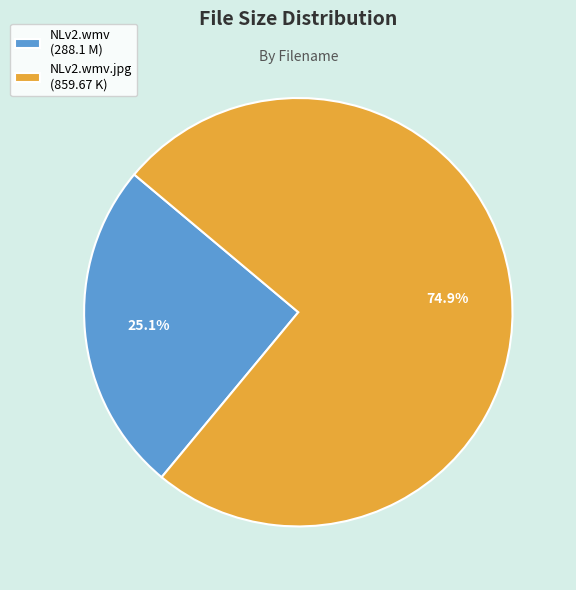

Which slice represents more than half of the pie?

NLv2.wmv.jpg (859.67 K)